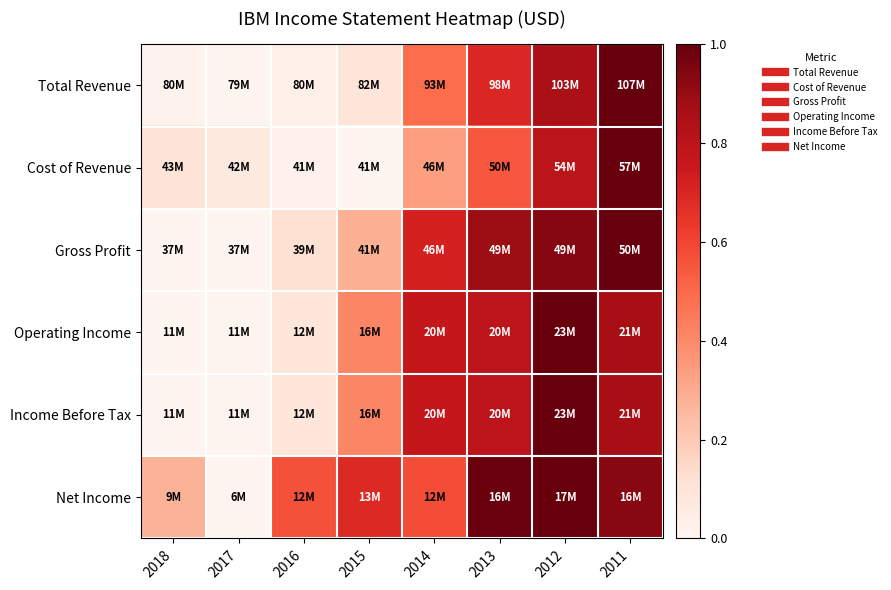

At how many categories does at least one series exceed 0?

8